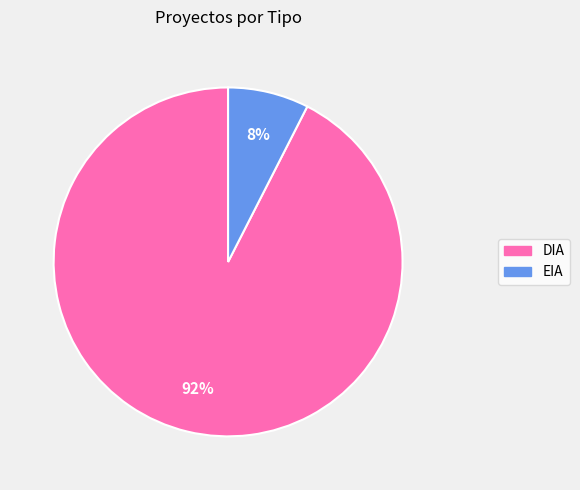

Which slice is the largest?

DIA